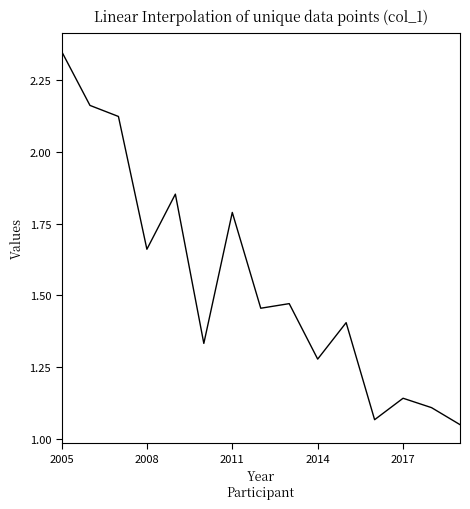

Is this an area chart (filled region under the line)?

No